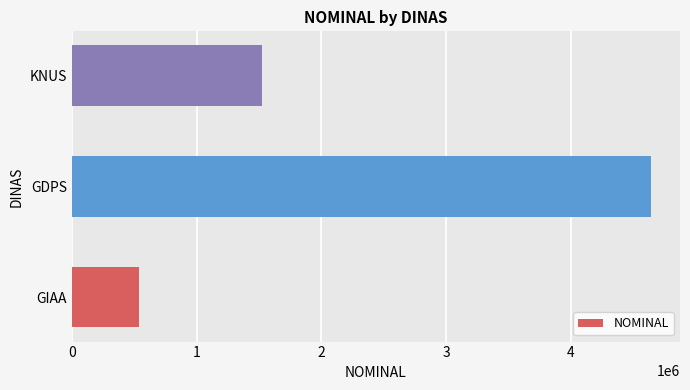

Rank the categories by value from highest to lowest.

GDPS, KNUS, GIAA